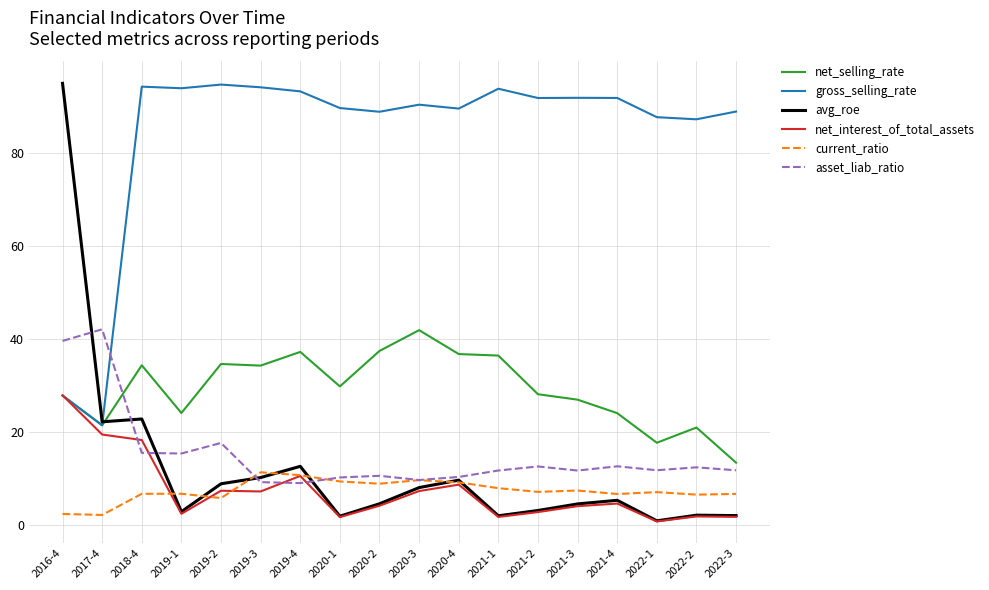

What position from the left is 2021-3?

14